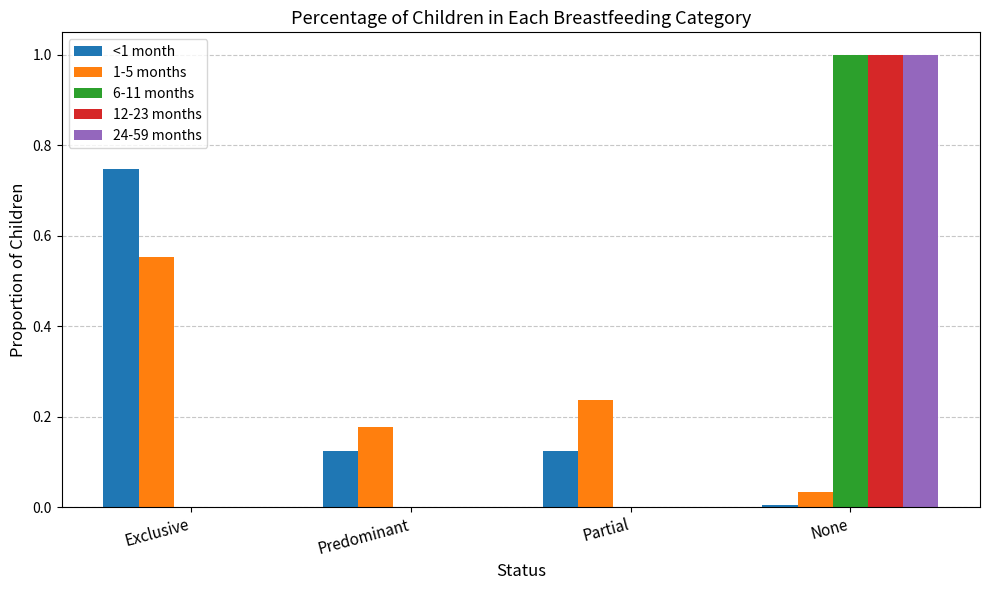

Which series changed the most between Exclusive and Predominant?

<1 month